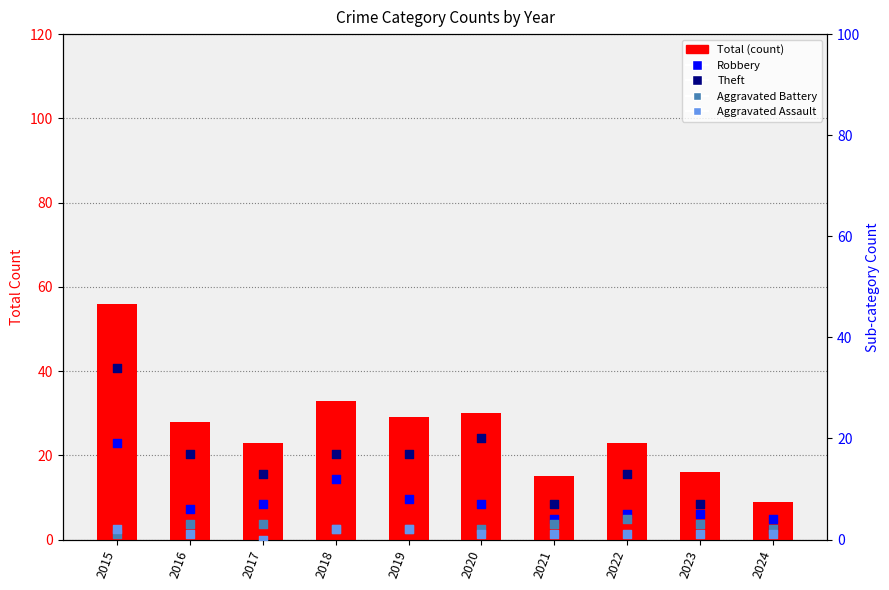

What are all the series names shown in the legend?

Total, Robbery, Theft, Aggravated Battery, Aggravated Assault